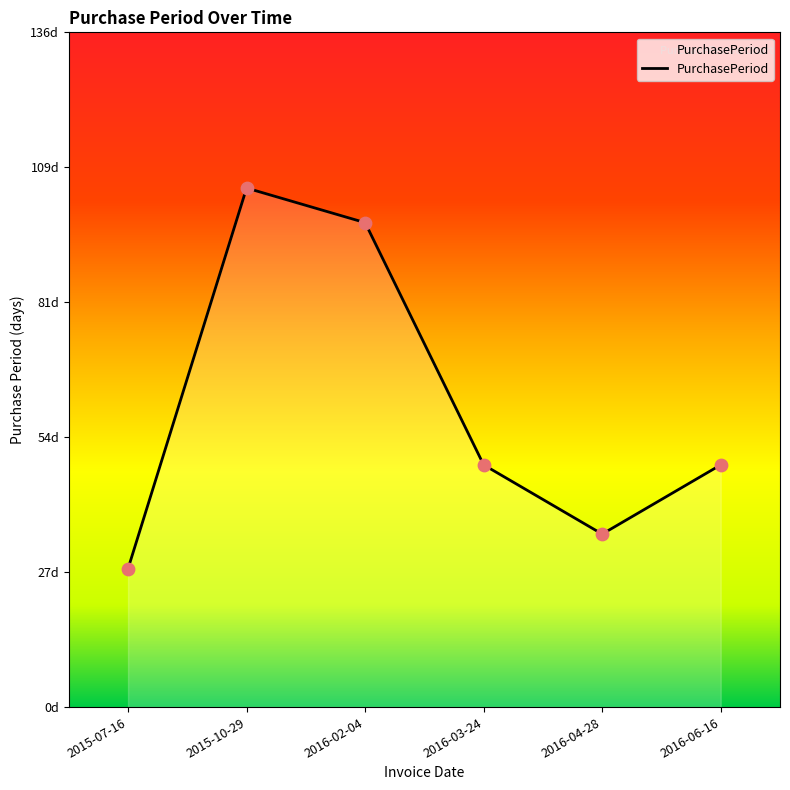

Which has a higher value, 2015-07-16 or 2016-02-04?

2016-02-04